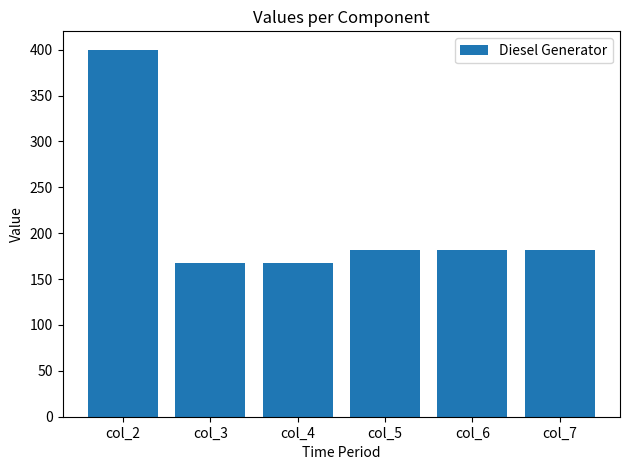

Where does the data first go above 182?

col_2